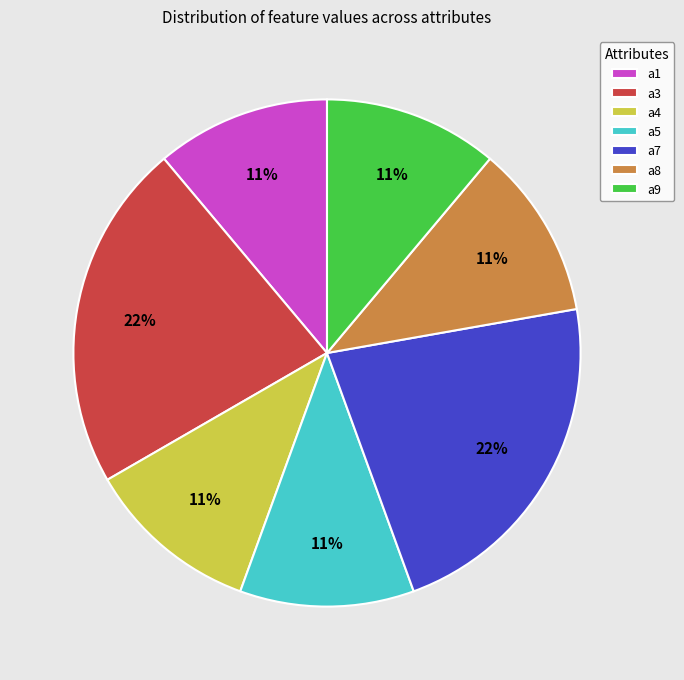

To the nearest percent, what percentage of the pie is a7?

22%